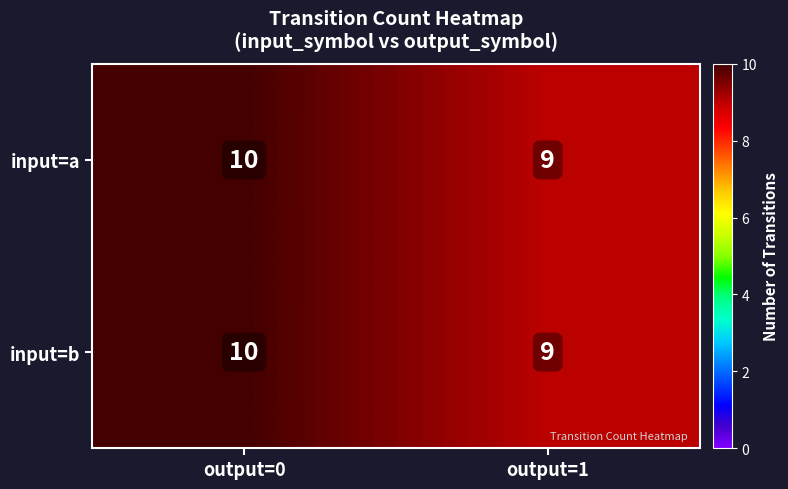

Reading right to left, extract all data points from this chart.

input=a: output=1=9	output=0=10
input=b: output=1=9	output=0=10